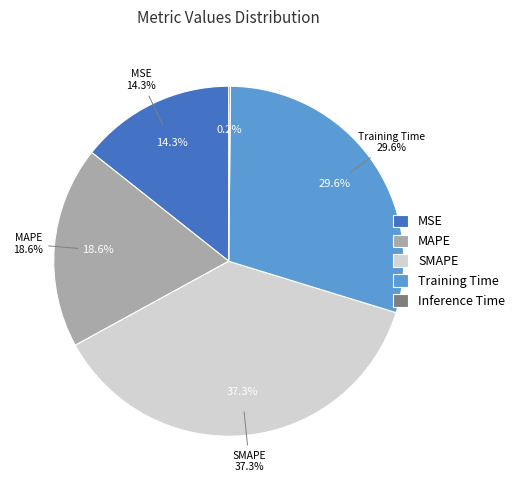

Which has a higher value, SMAPE or MSE?

SMAPE